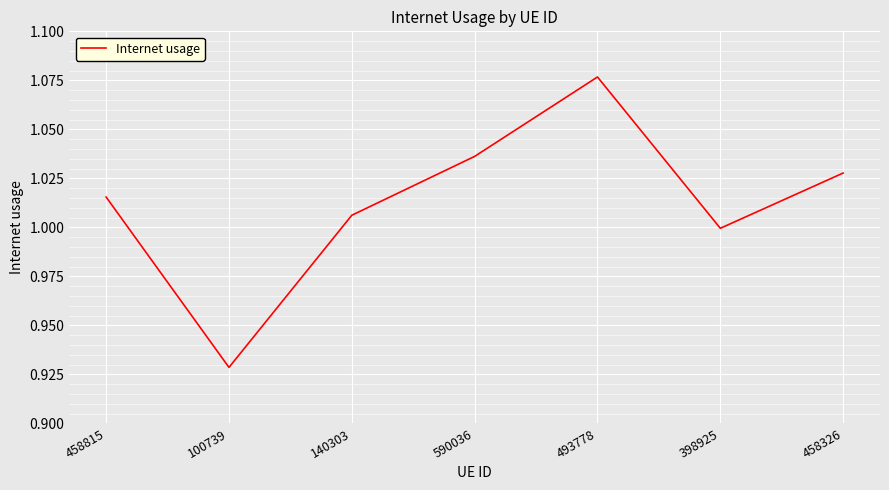

True or false: the data has more than 0 interior local peaks.

True